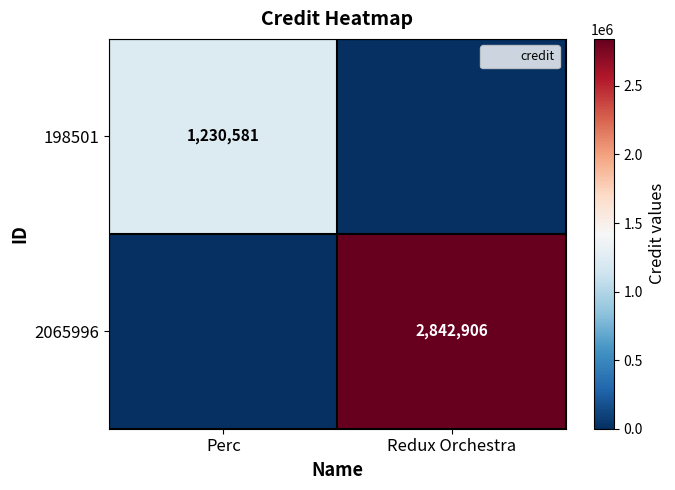

Is it true that 198501 equals 260743 at Perc?

False